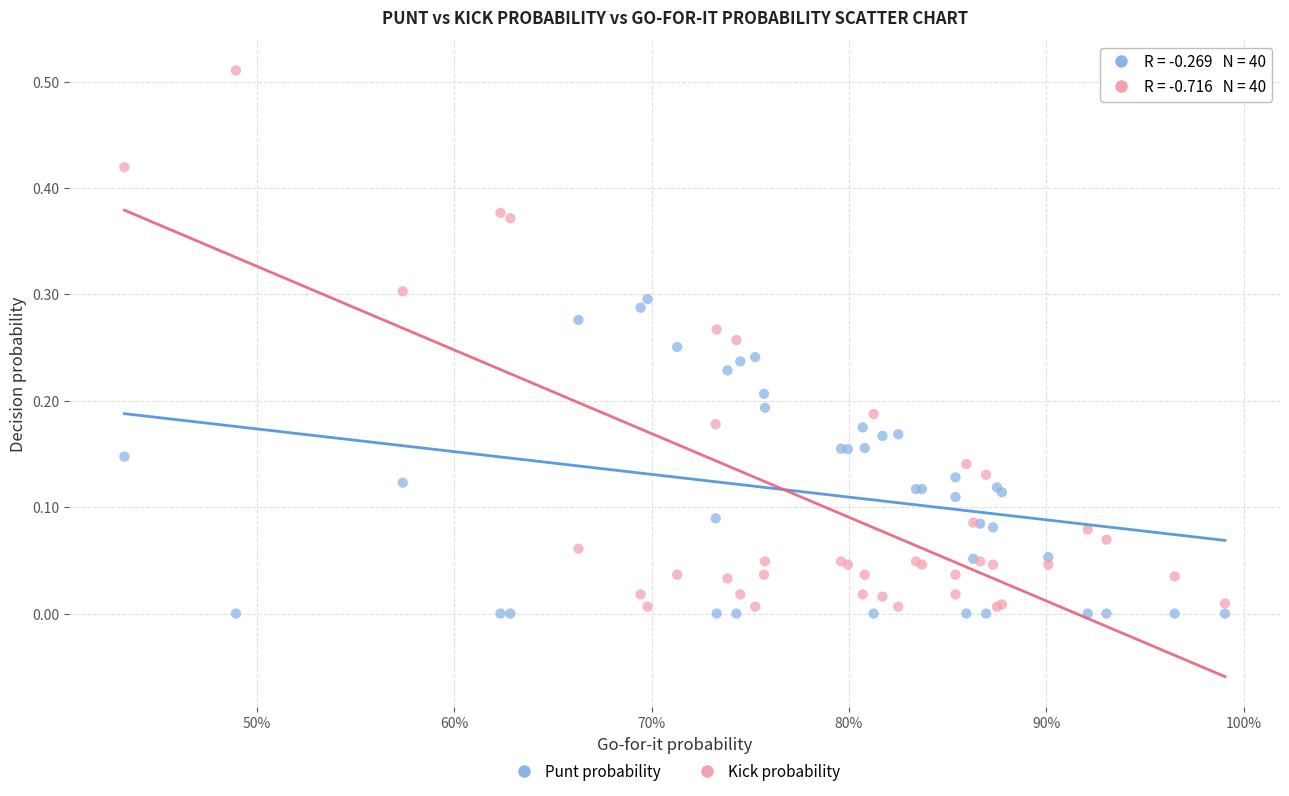

Which series has the widest spread of Y values?

Kick probability